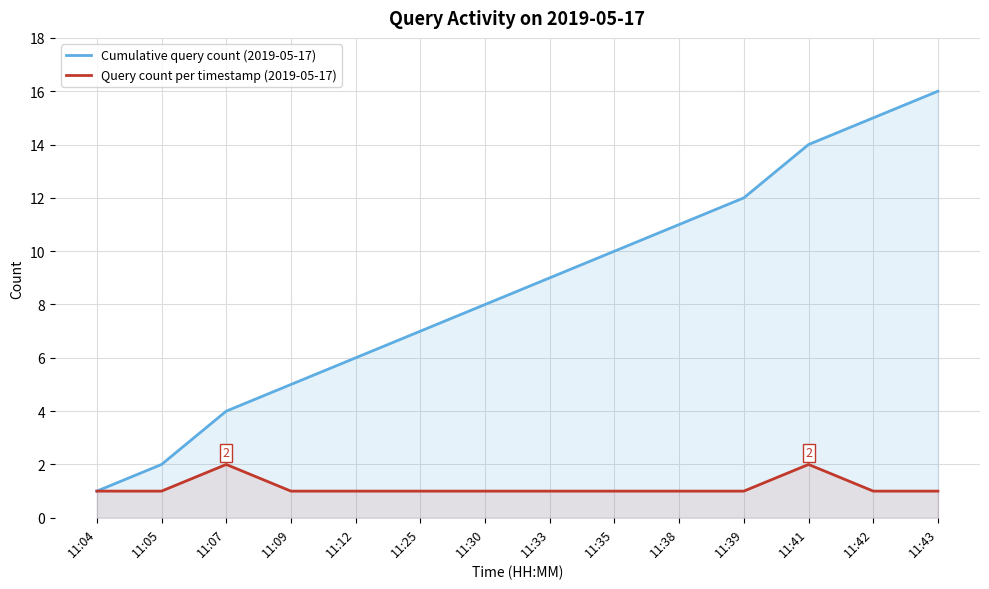

Which has a higher value, 11:35 or 11:38?

11:38